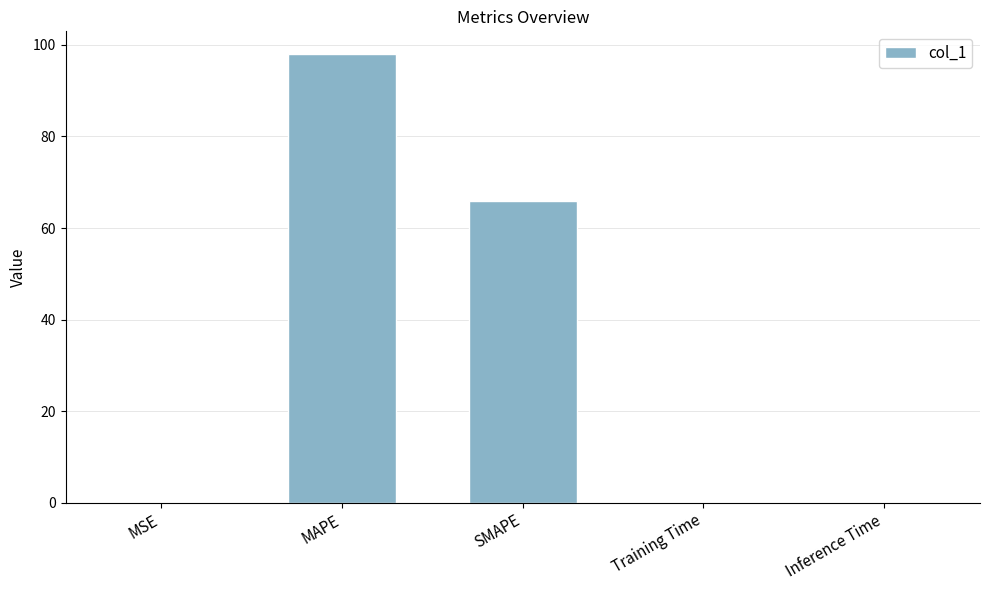

Which has a higher value, Inference Time or MAPE?

MAPE